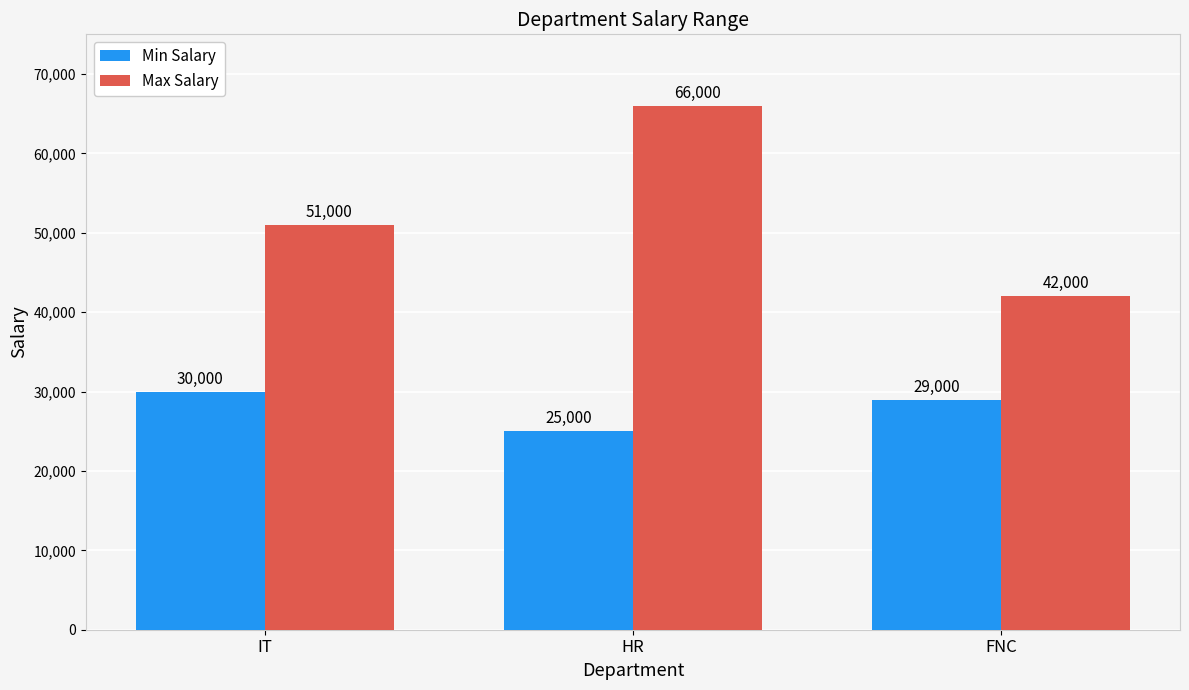

What are all the series names shown in the legend?

Min Salary, Max Salary